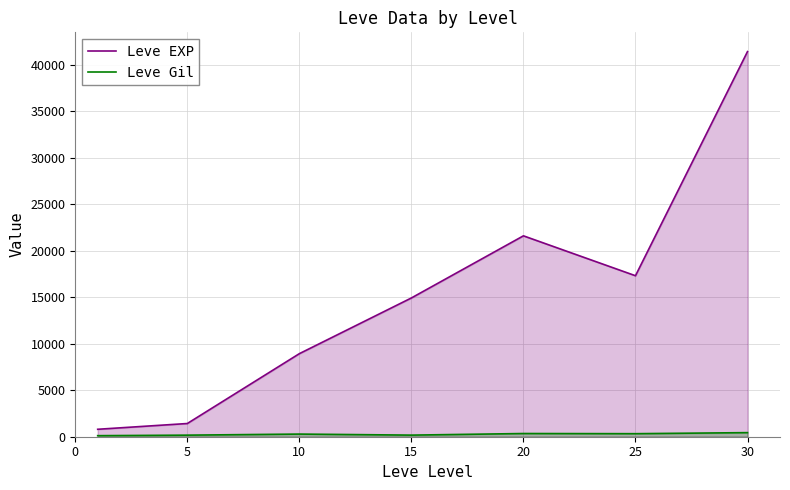

How many data points does each series have?

7